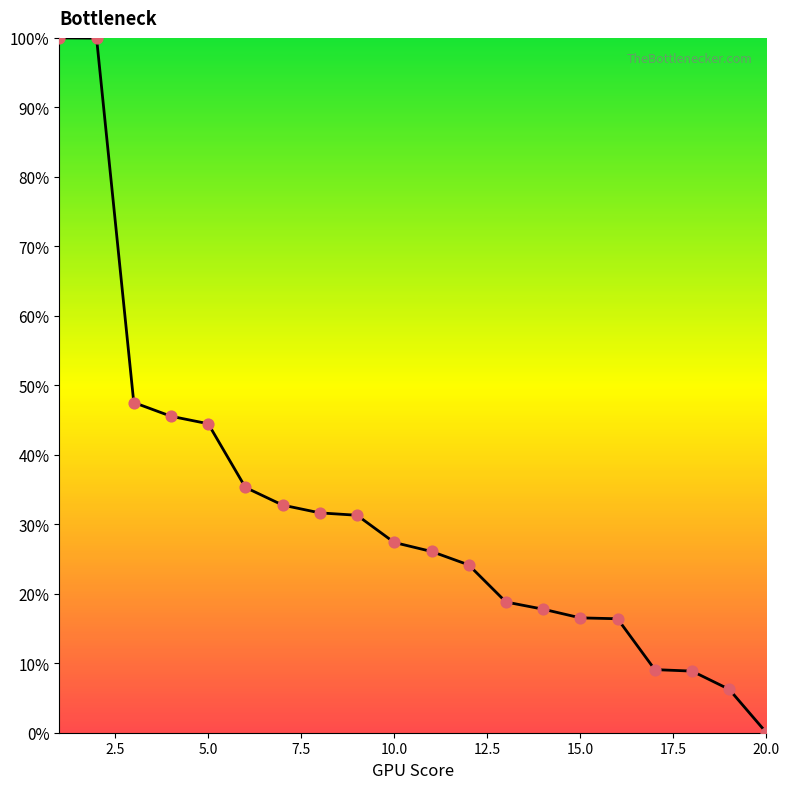

What is the difference between the maximum and minimum values?

100.0